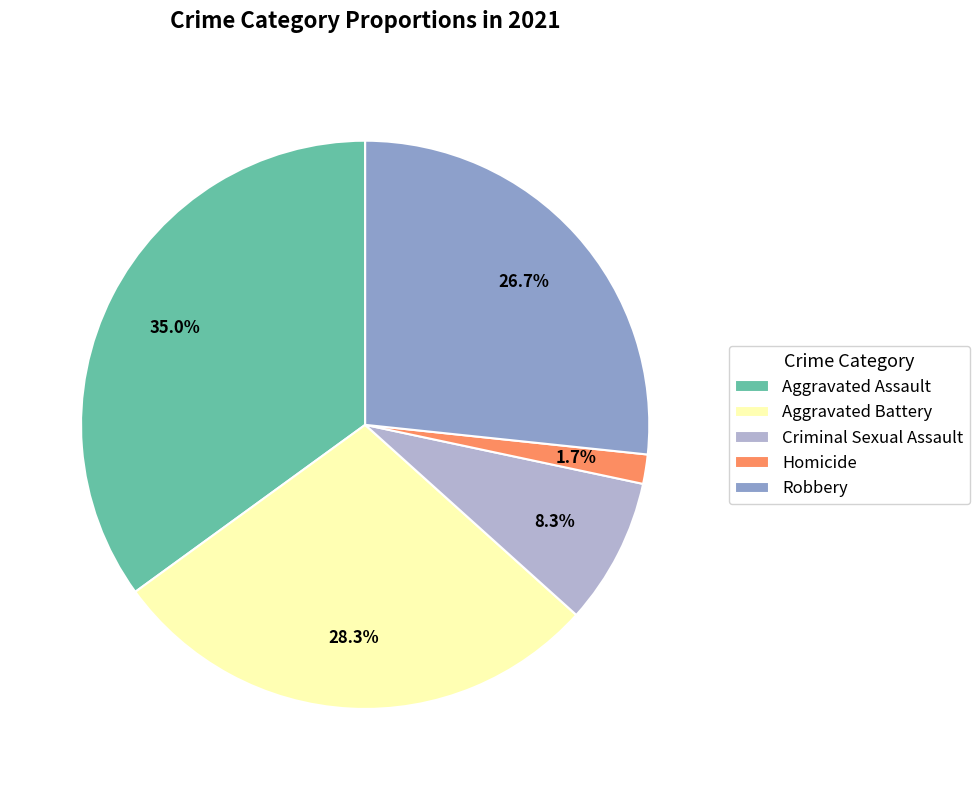

Is there a majority slice in this chart?

No